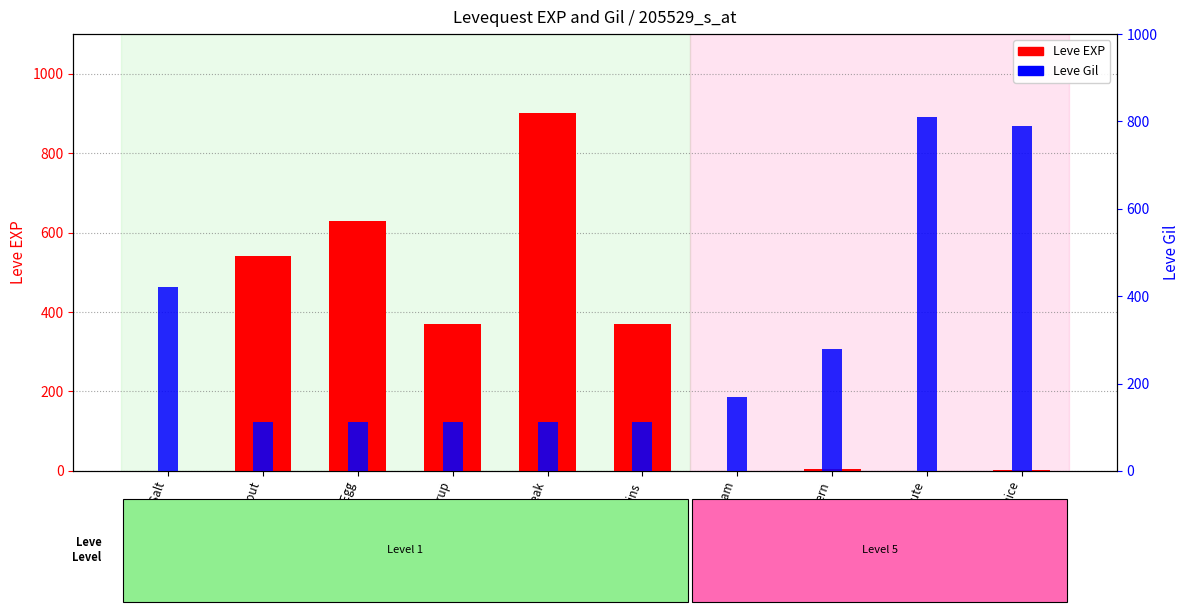

What is the difference between the highest and lowest values at Marmot Steak?

787